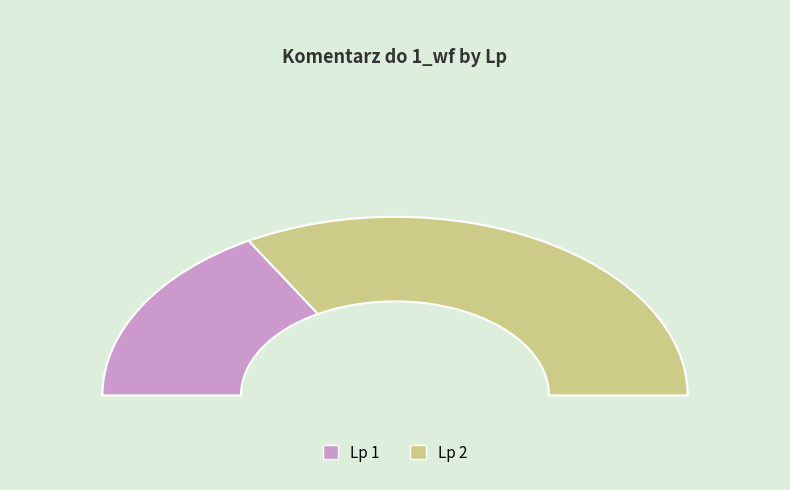

Is it true that 2 is 67% of the pie?

True